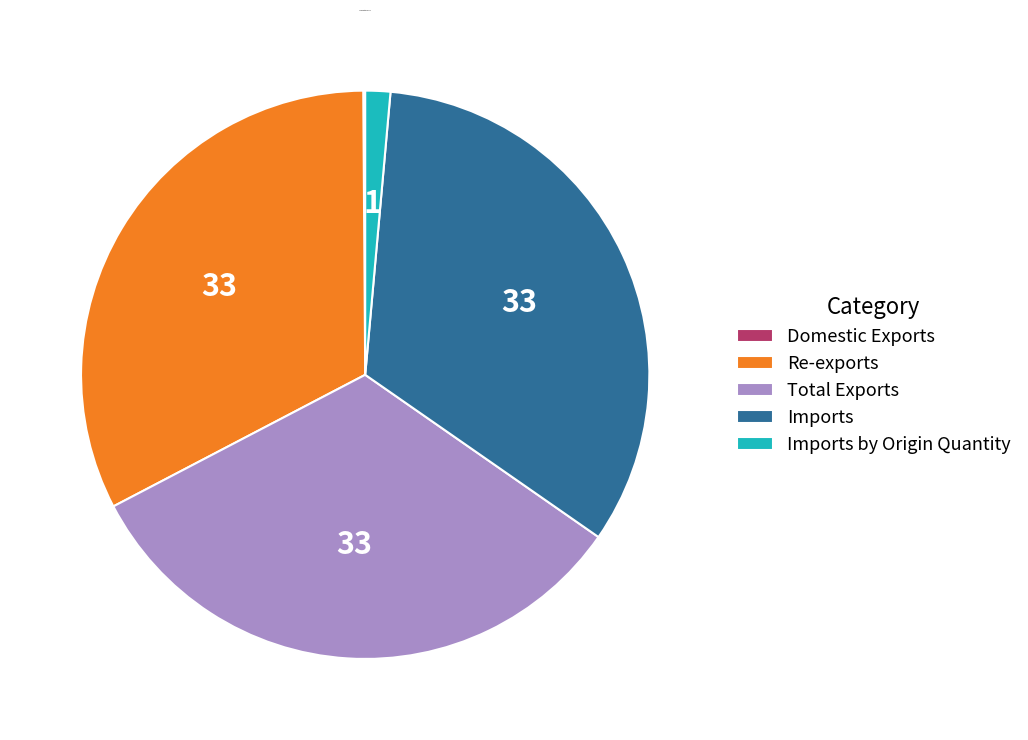

What is the largest slice in the pie chart?

Imports